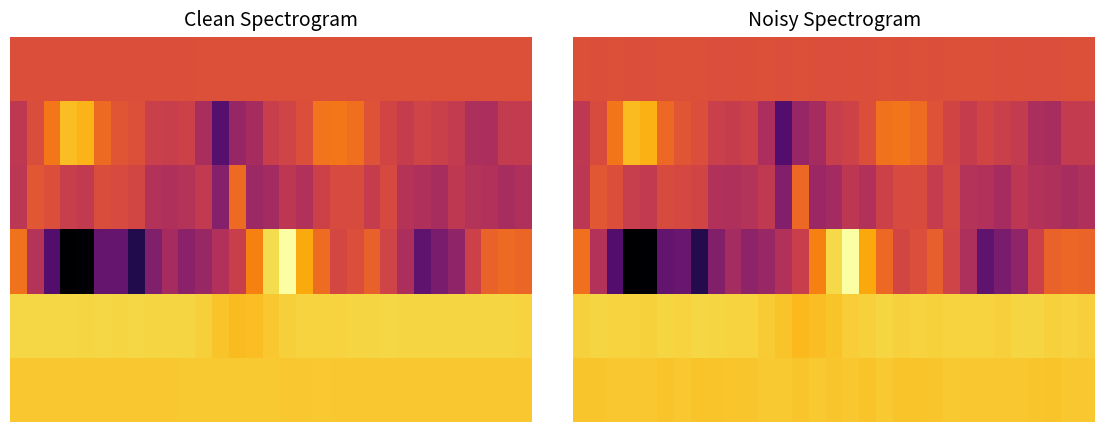

Which label corresponds to the smallest value in the chart?

3